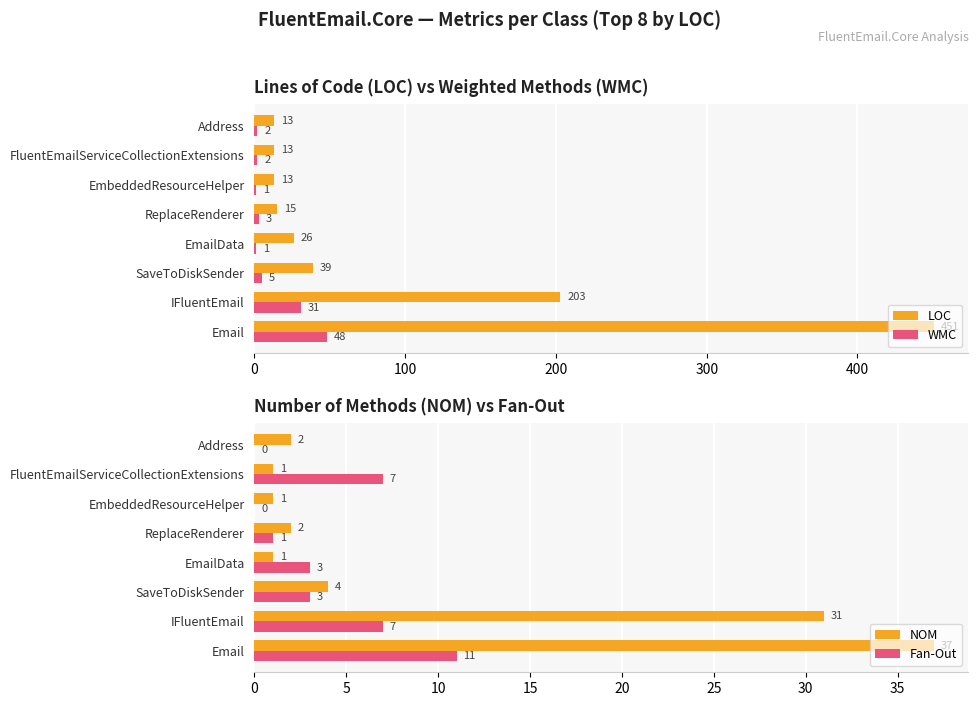

At which label does WMC reach its peak?

Email